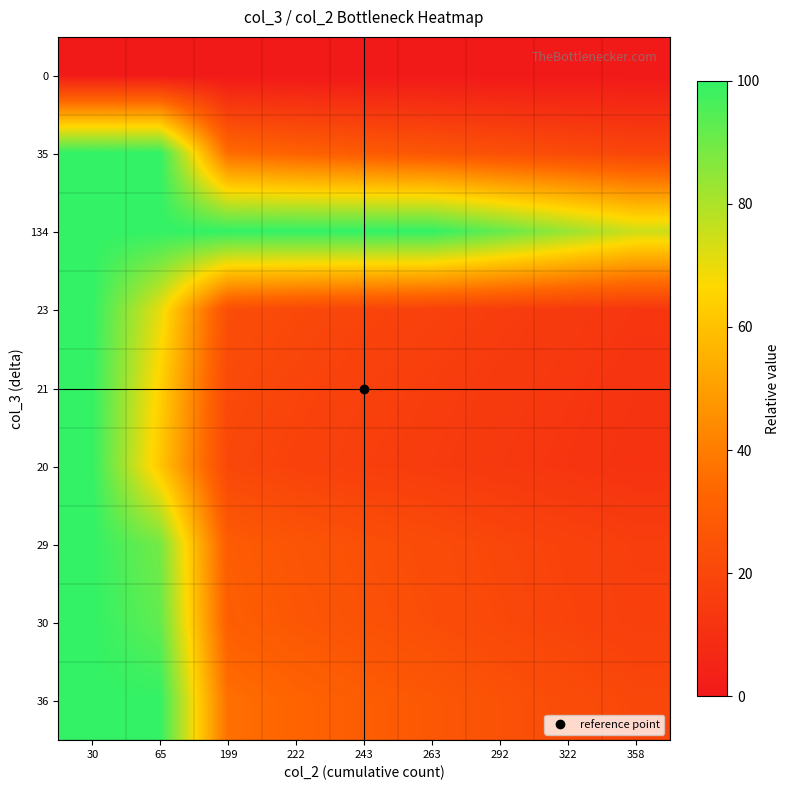

What is the total value across all series at 292?

224.7